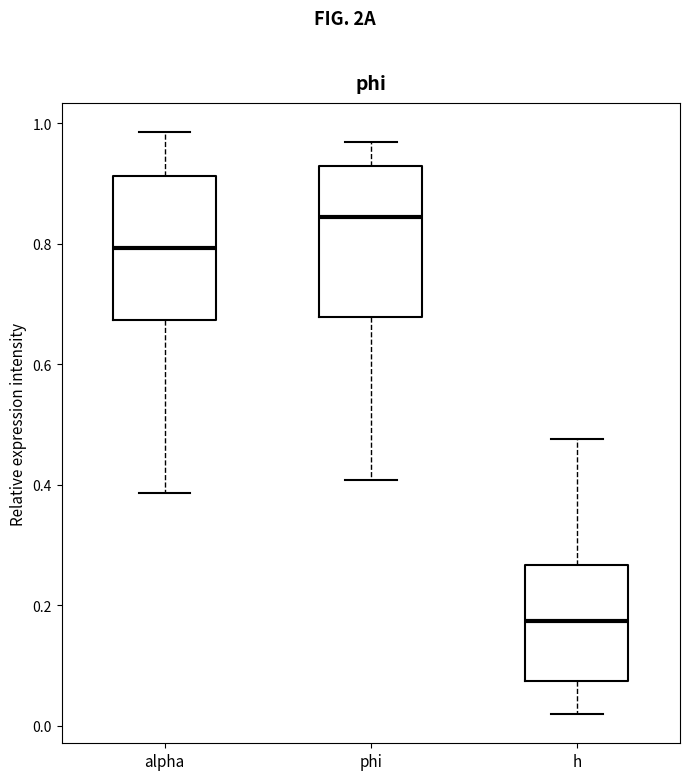

Reading left to right, read every box against the y-axis: the position of its median line, the range the box covers, and the ends of its whiskers. The values are not printed on the chart, so give them approximately, as read against the axis.

alpha: median 0.80, box 0.68 to 0.92, whiskers 0.38 to 0.98
phi: median 0.84, box 0.68 to 0.92, whiskers 0.40 to 0.96
h: median 0.18, box 0.08 to 0.26, whiskers 0.02 to 0.48